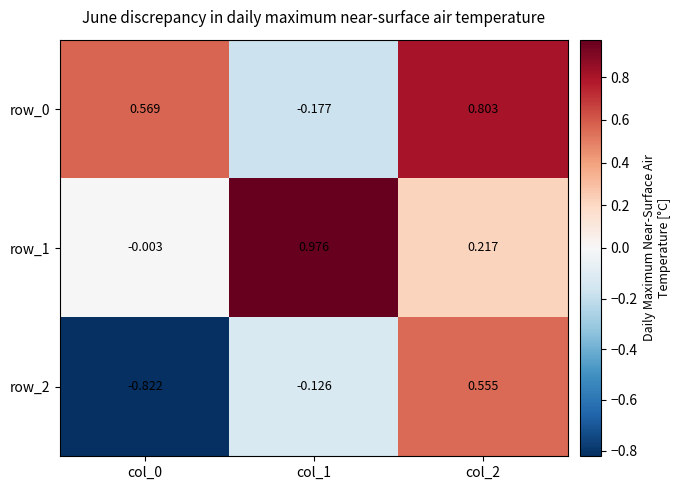

What is the spread (max minus min) of values at col_1?

1.2